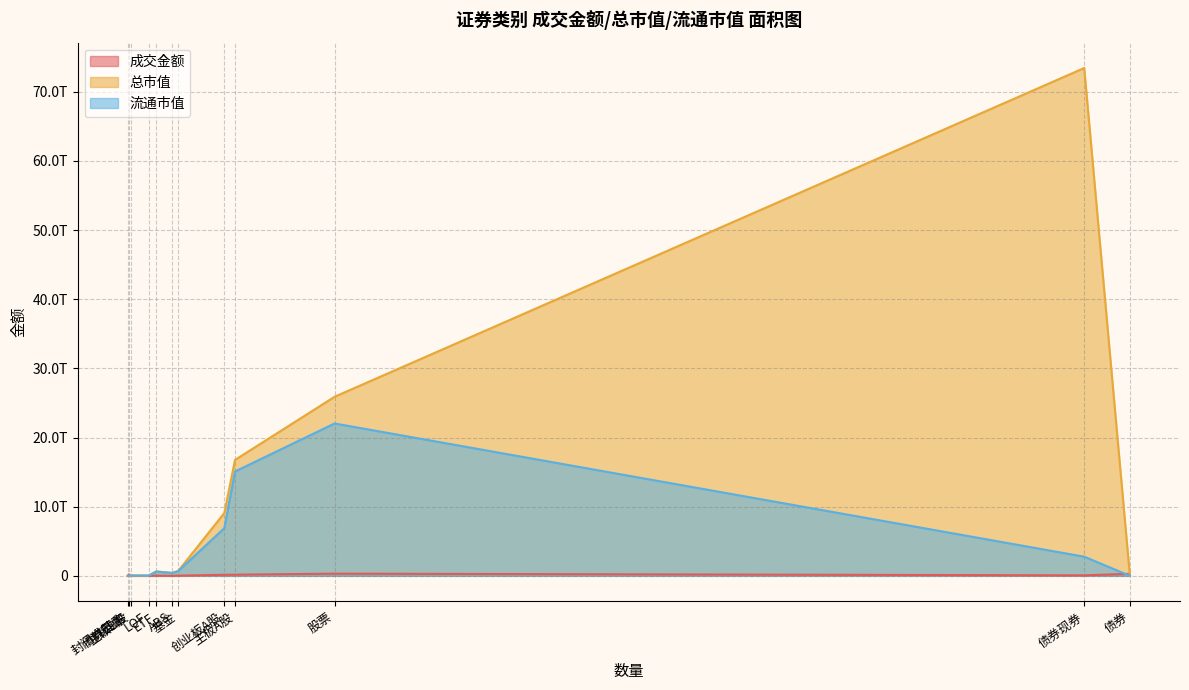

The 总市值 series shows 0.0 at 债券回购. True or false?

True